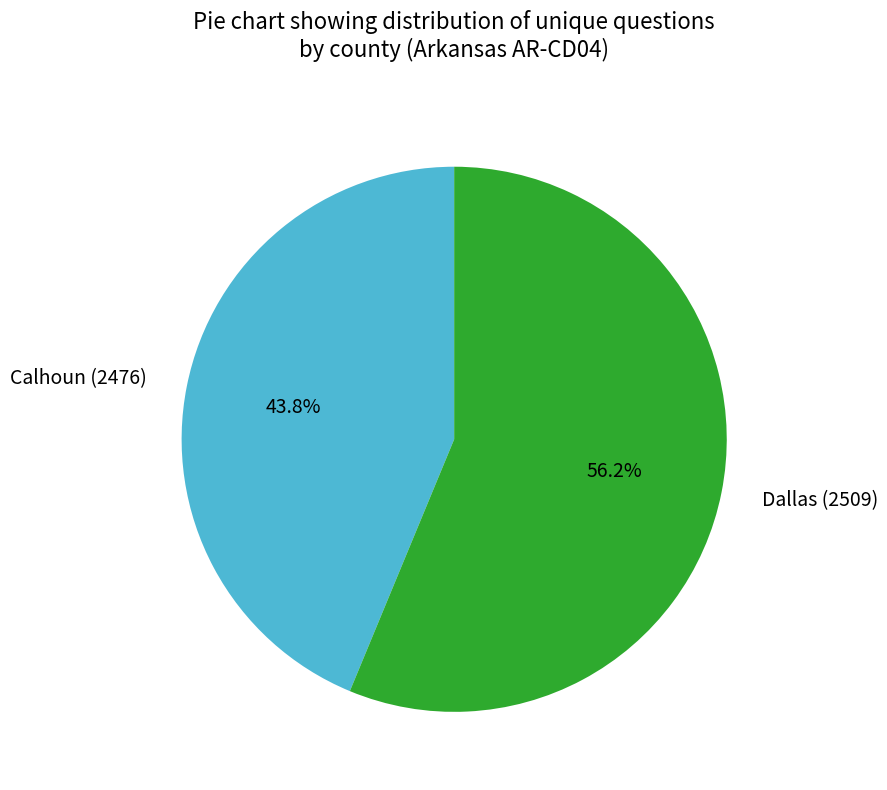

What is the majority slice?

Dallas (2509)